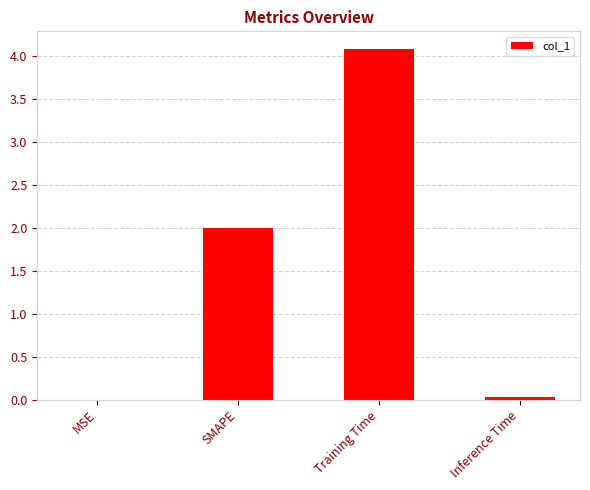

Count the number of categories in the chart.

4